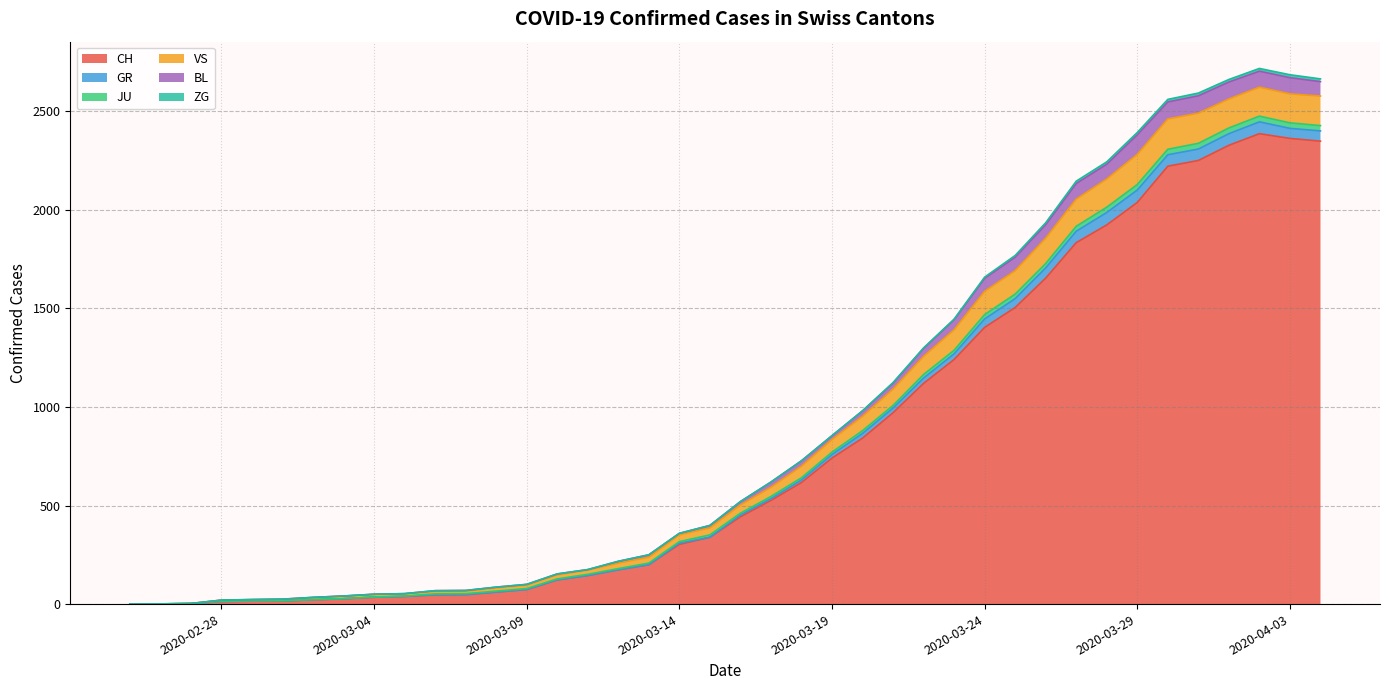

What is the difference between the highest and lowest values at 2020-03-10?

30